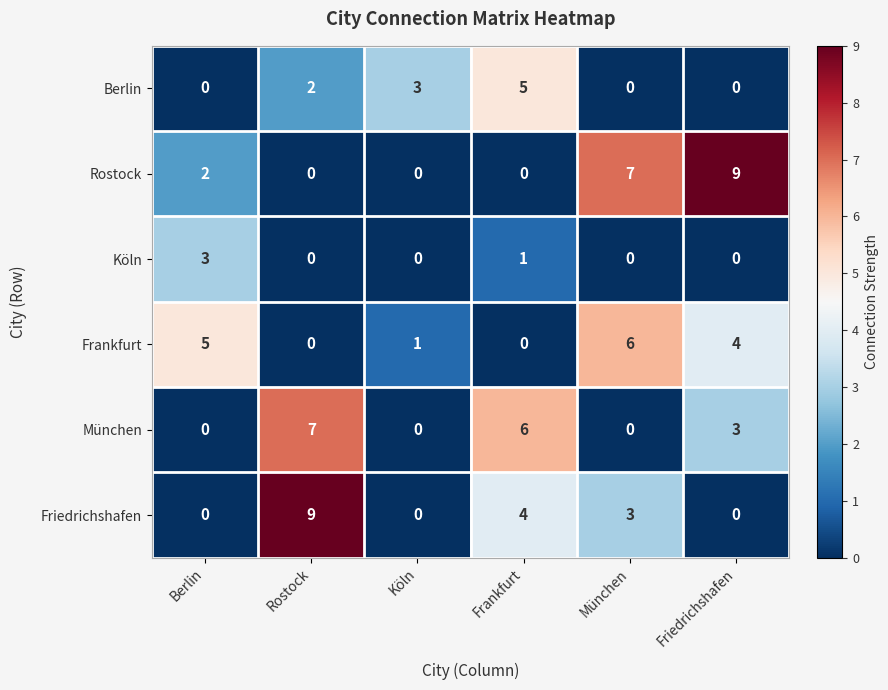

What is the total value across all series at Rostock?

18